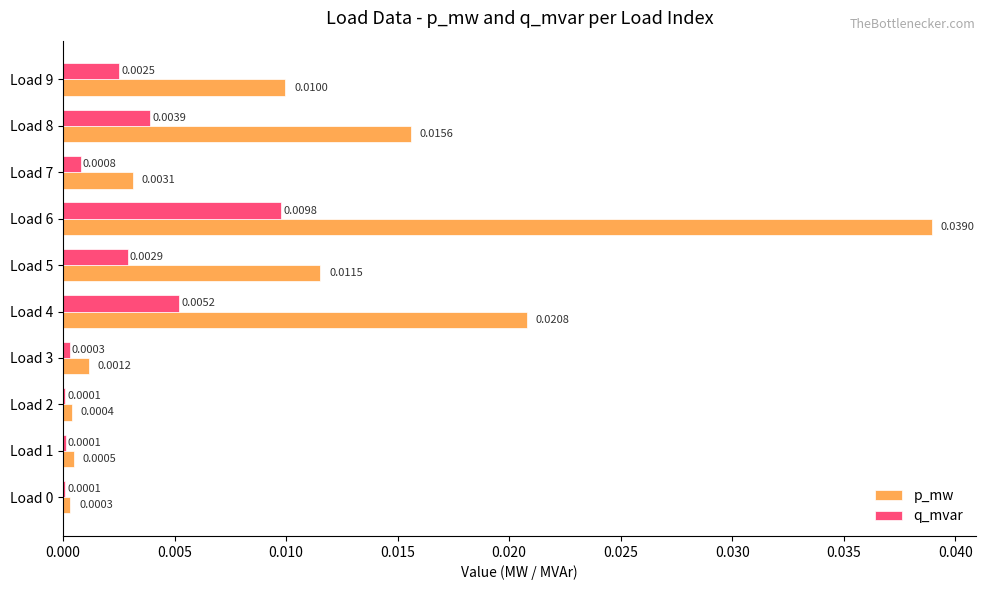

Which series has the widest spread of values?

p_mw